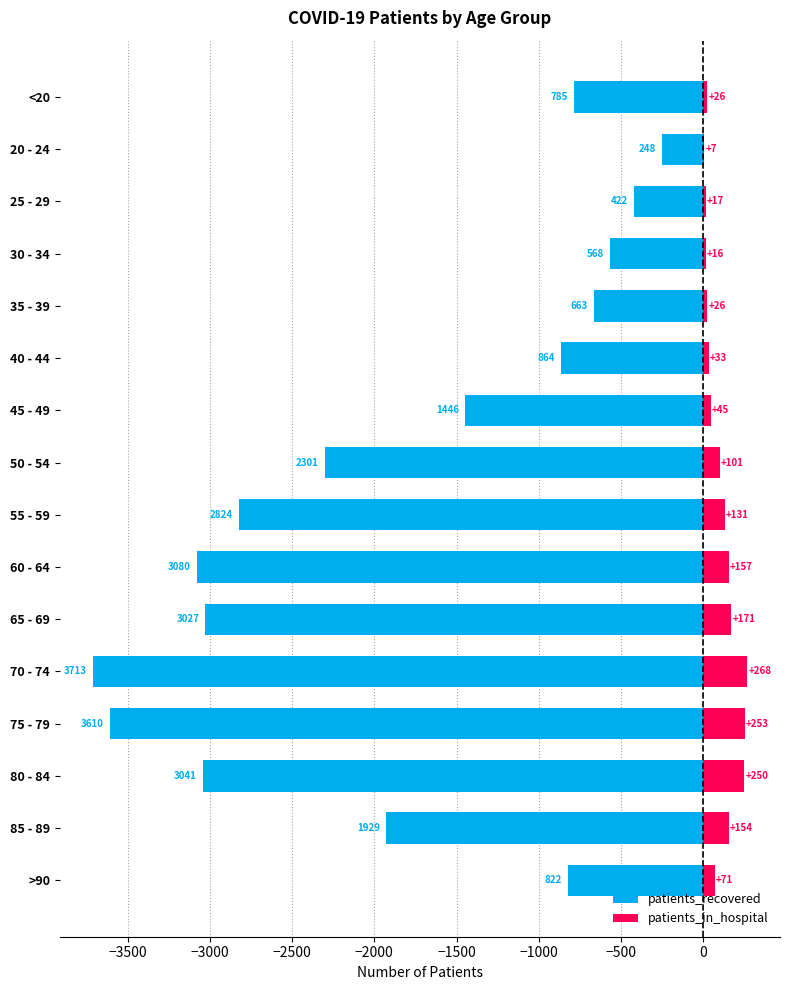

How many data points in patients_recovered are above -1446?

7